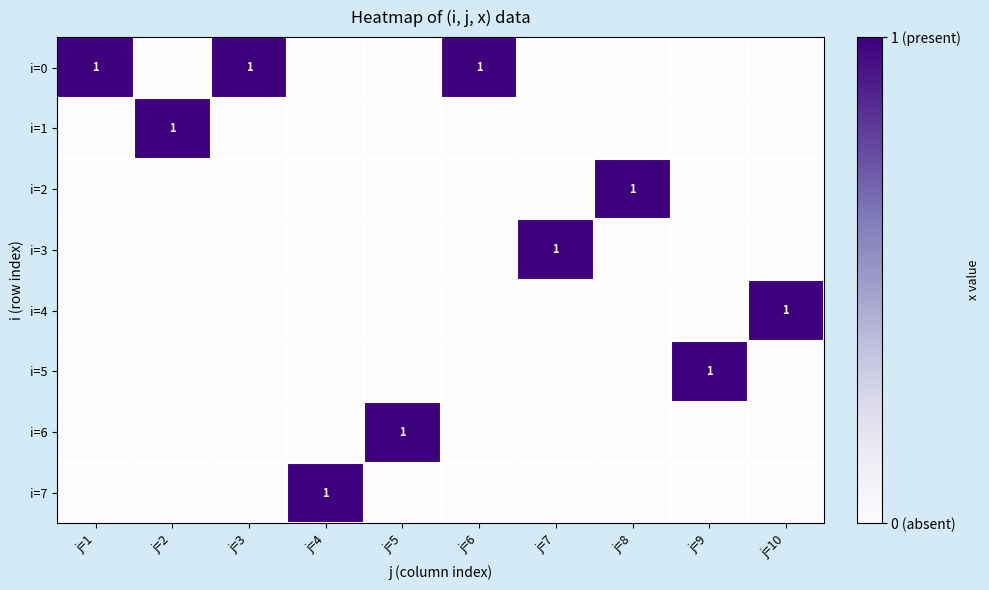

What is the difference between the maximum and second lowest values in the i=1 series?

1